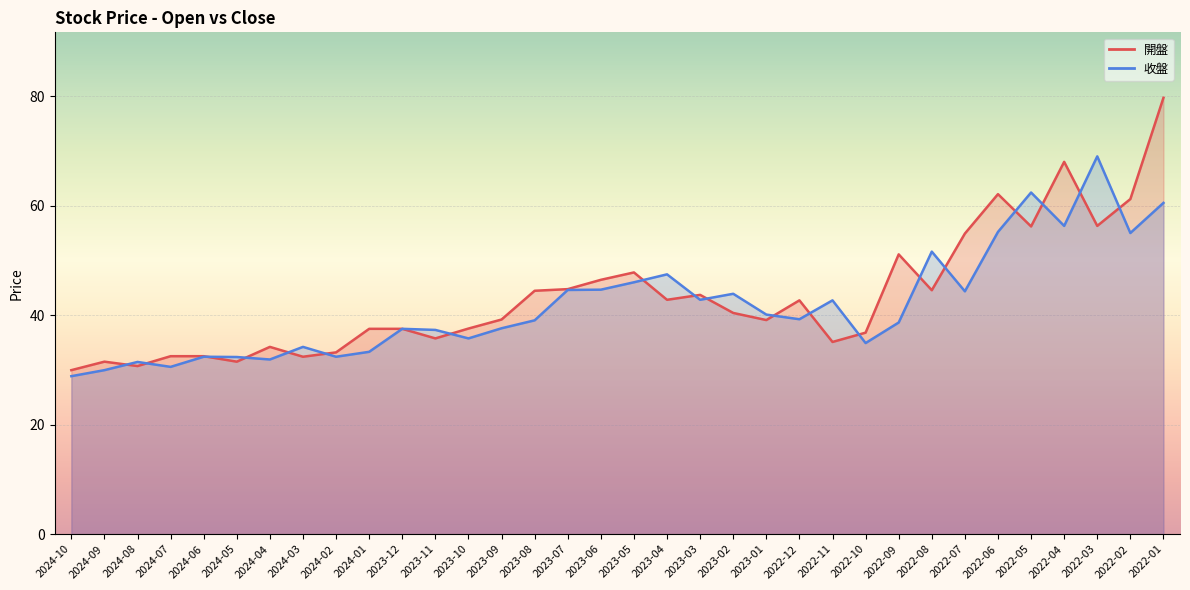

Does the chart display data point markers on the line(s)?

No